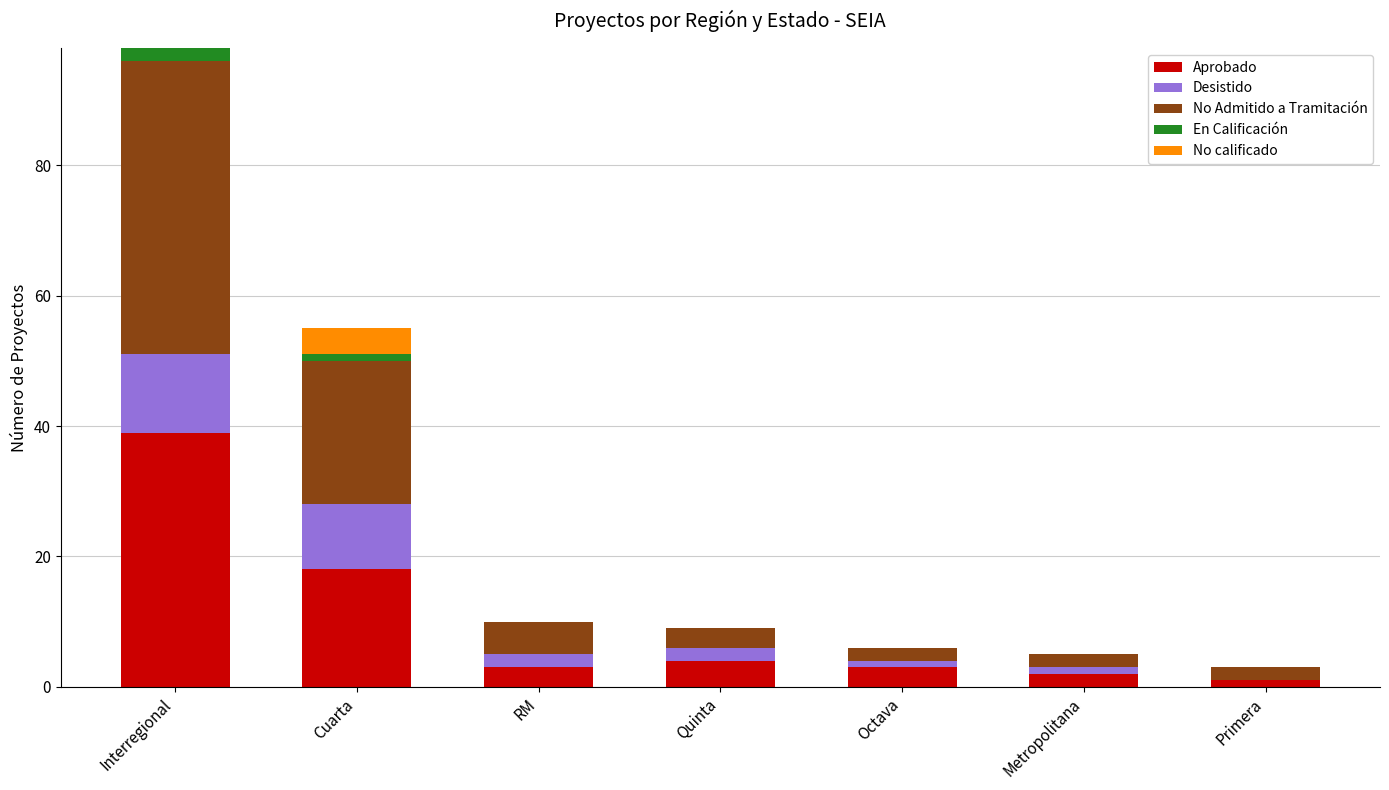

What is the approximate value of Aprobado at RM?

3